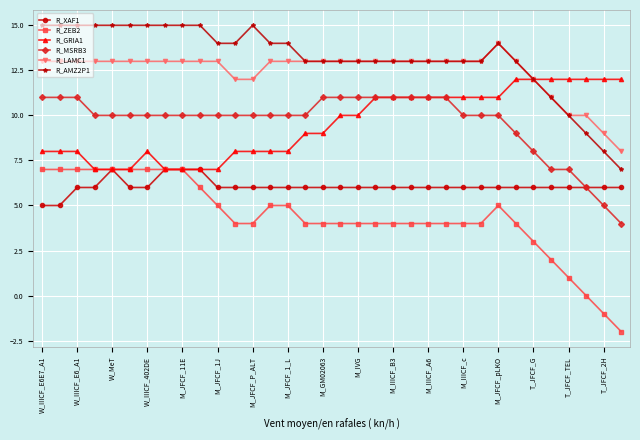

Which series has the widest spread of values?

R_ZEB2